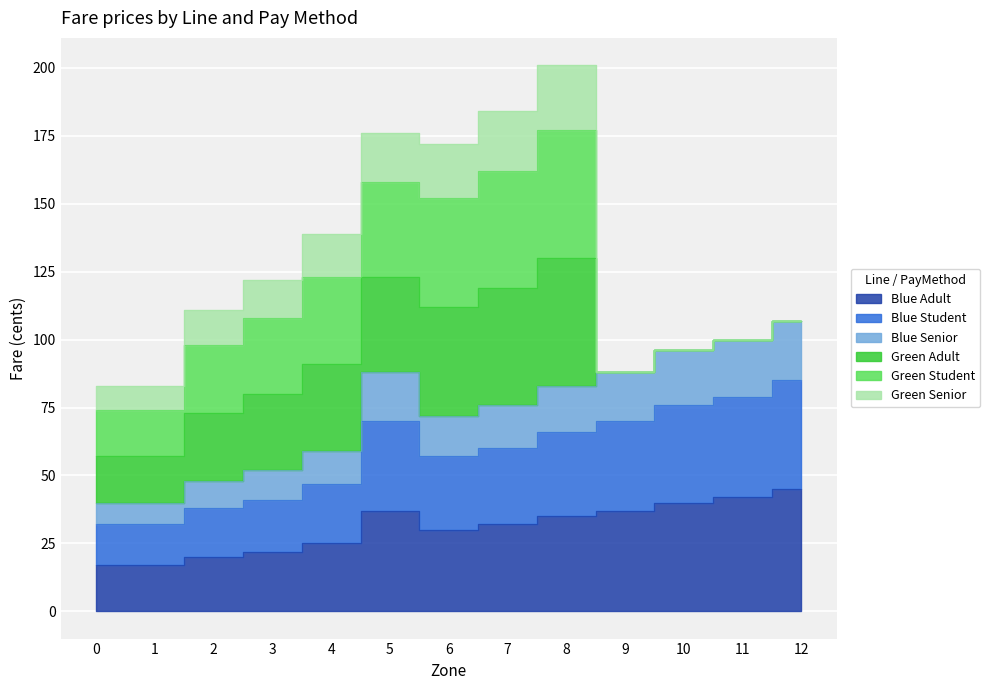

True or false: Blue Student and Blue Adult intersect in this chart.

False